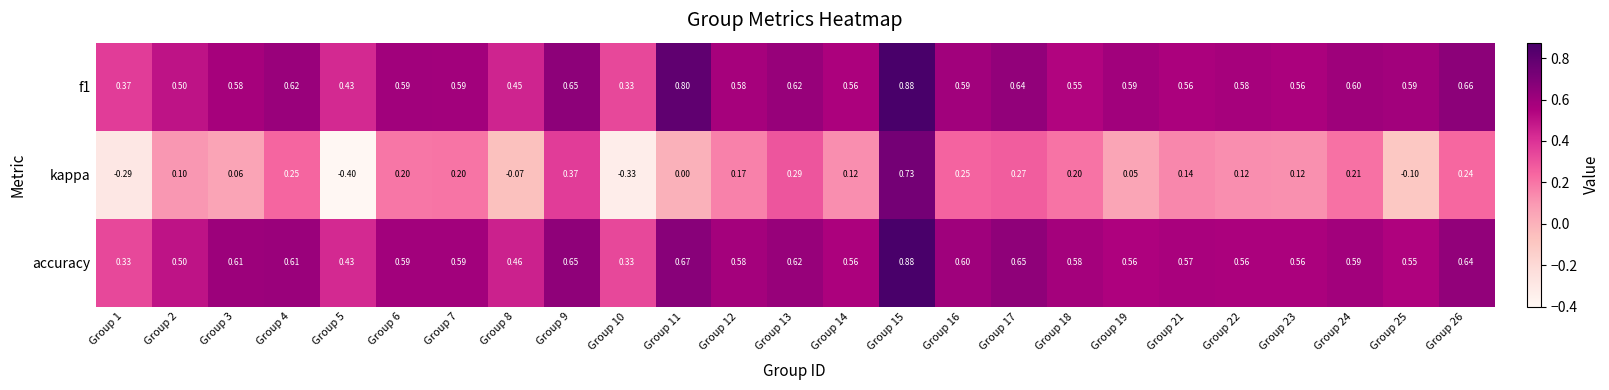

Which series has the largest total across all categories?

f1